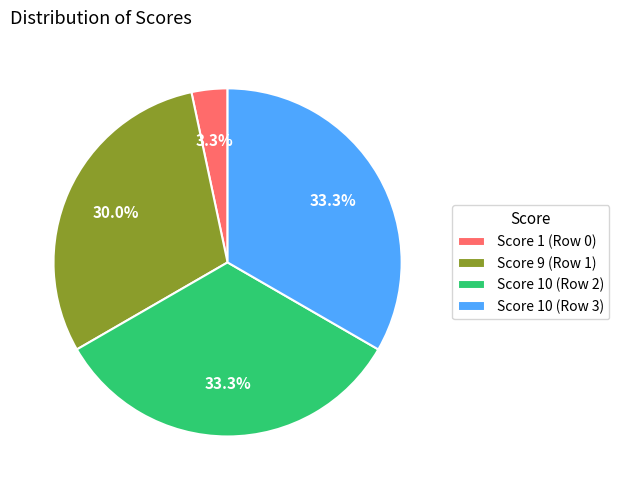

Do Score 1 (Row 0) and Score 10 (Row 2) together represent more than half of the pie?

No